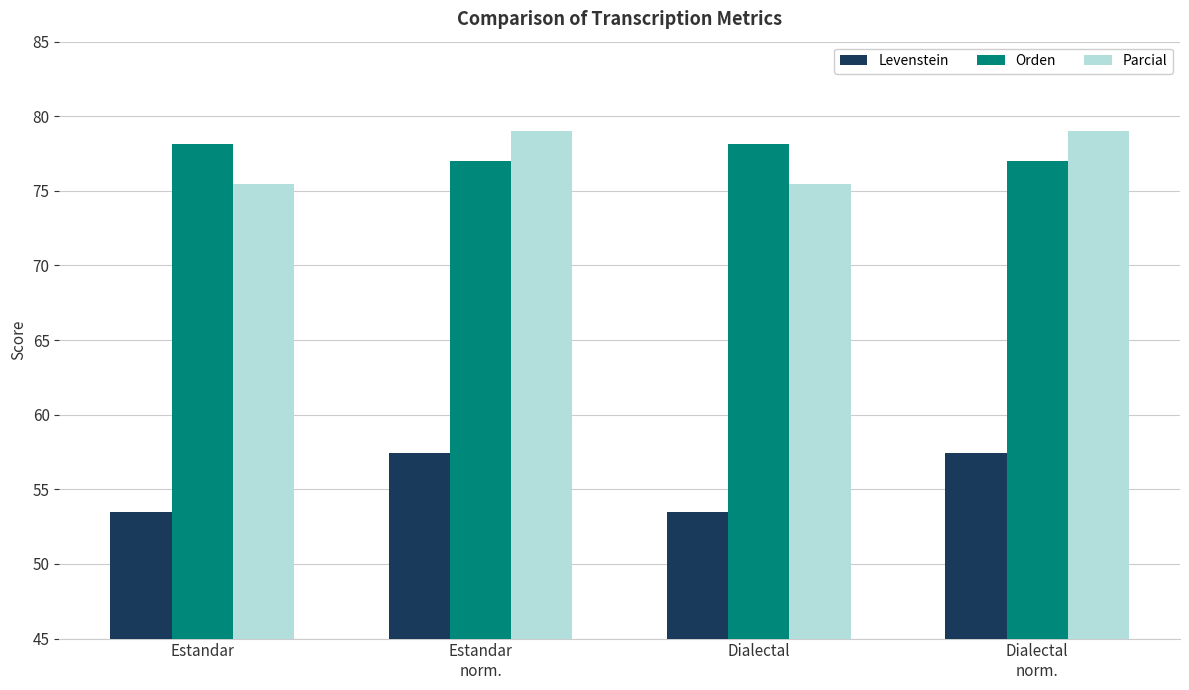

True or false: Parcial has a value of 79.0 at Dialectal
norm..

True